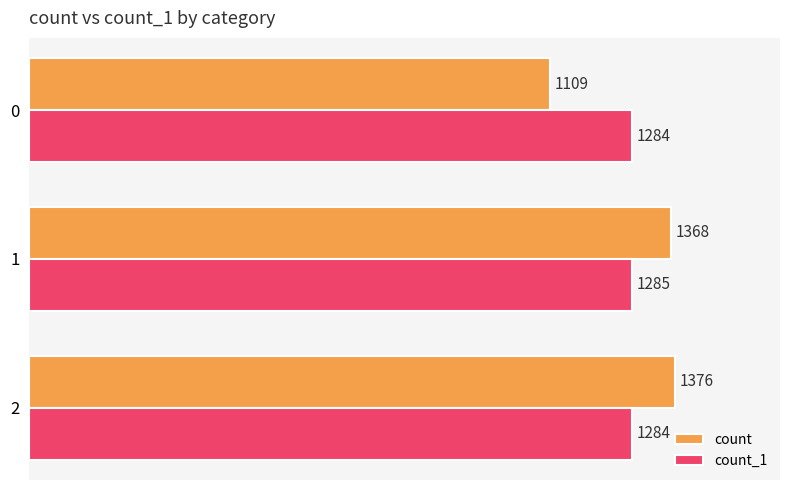

What is the spread (max minus min) of values at 0?

175